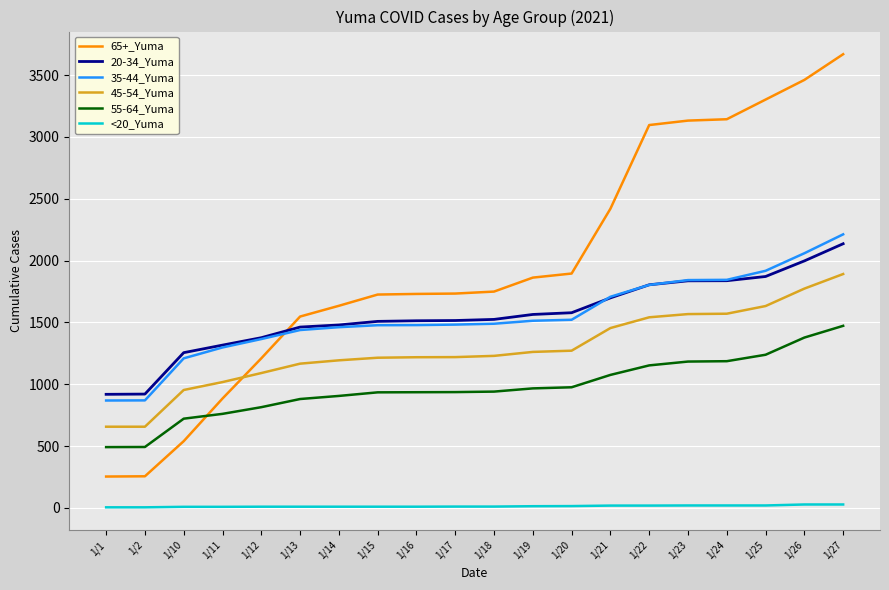

At which label is 65+_Yuma closest to 1961?

1/20